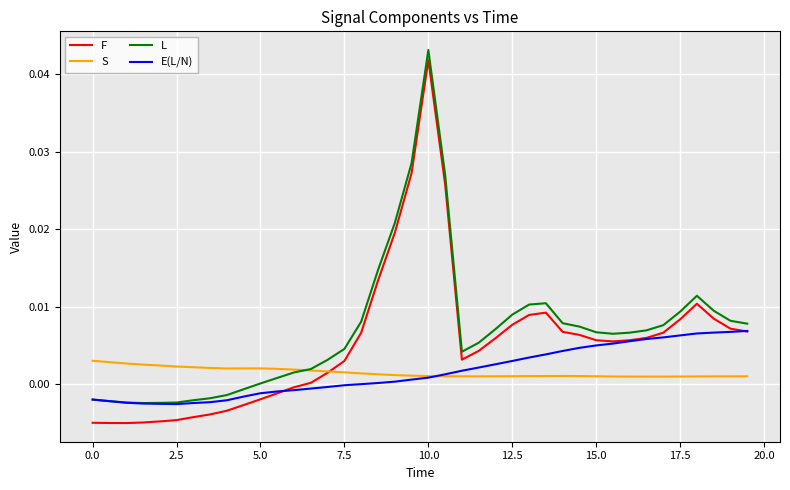

Which series has the largest range (max minus min)?

F